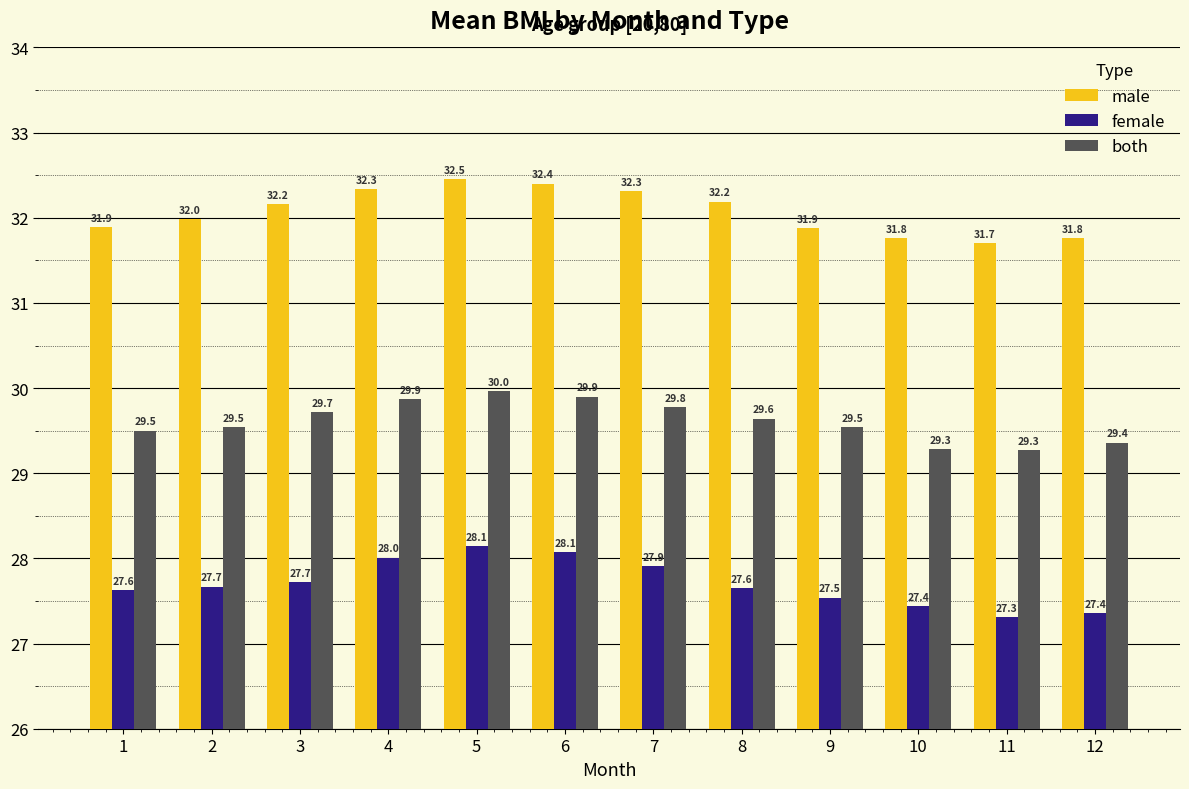

Where is male nearest to the value 32?

2